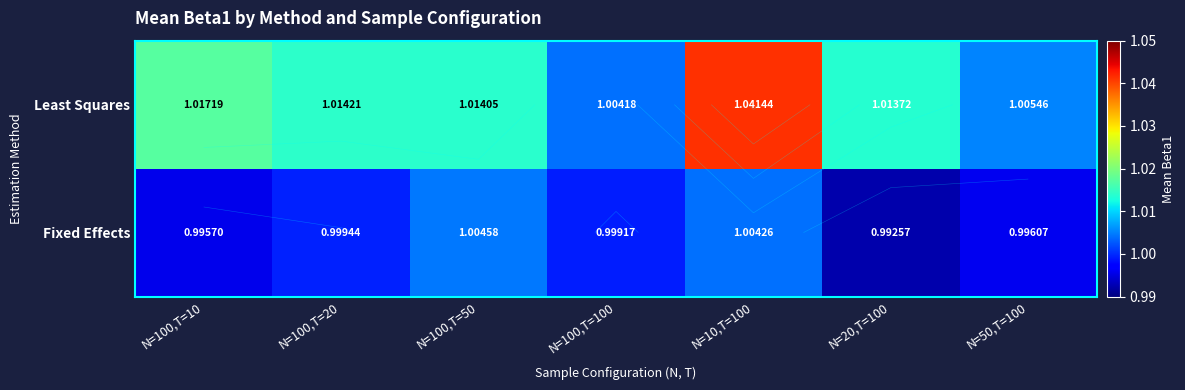

At how many categories does at least one series exceed 1?

7